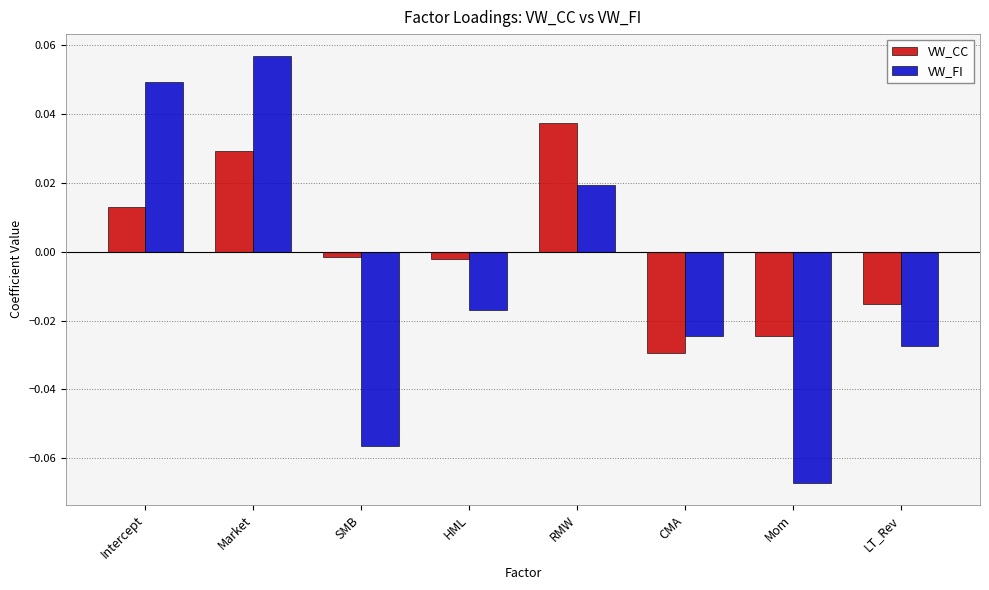

Which label corresponds to the smallest value in the chart?

Mom